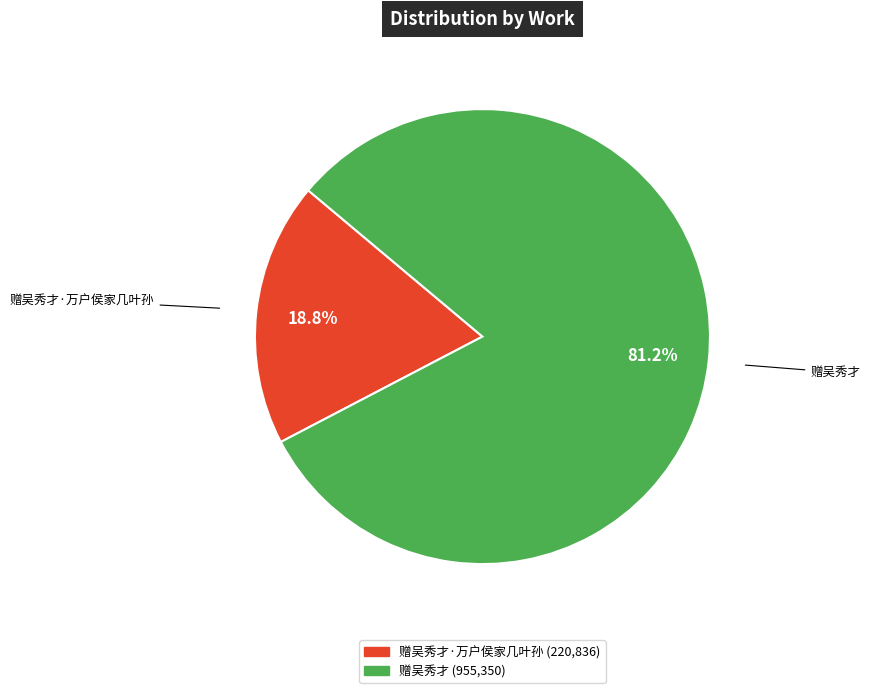

Is there a majority slice in this chart?

Yes